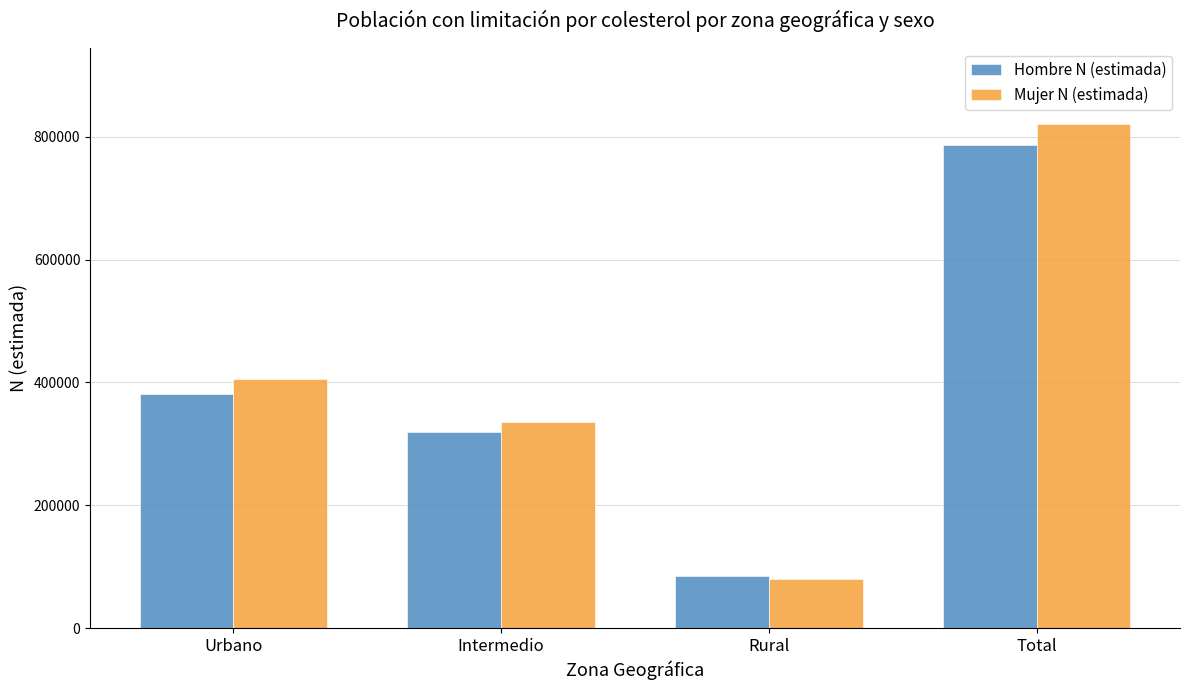

What is the average value of the Hombre N (estimada) series?

393286